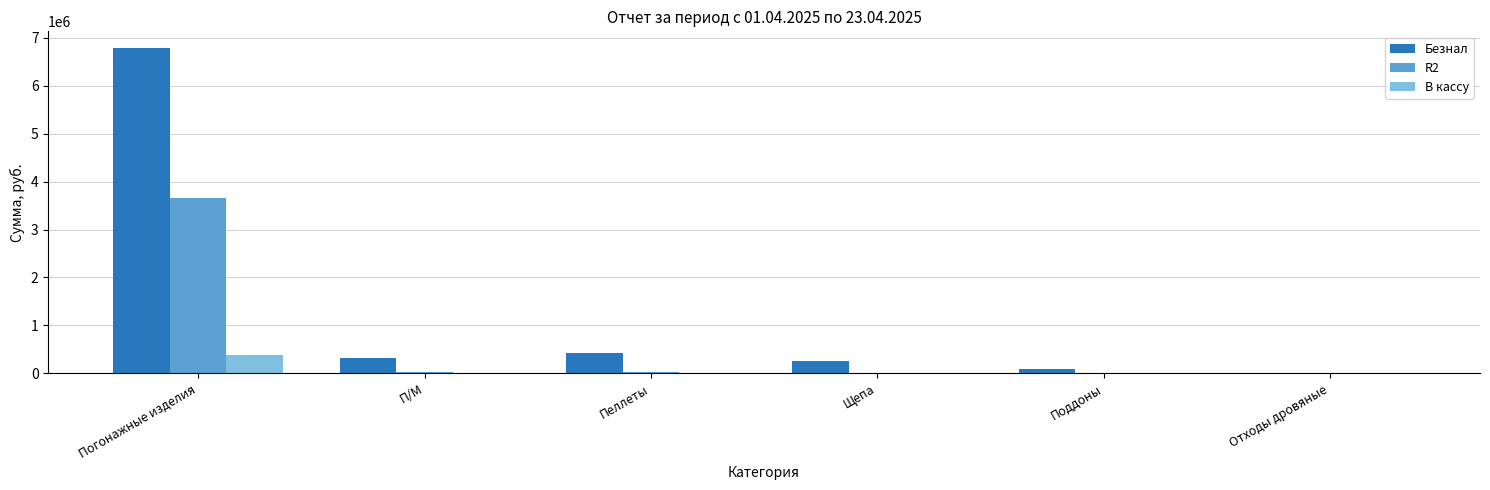

Is it true that Безнал equals 6795126.3 at Погонажные изделия?

True